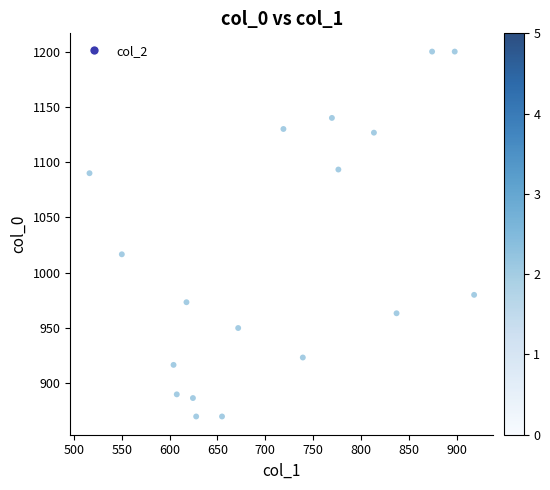

What is the range of Y values (max minus min)?

330.0